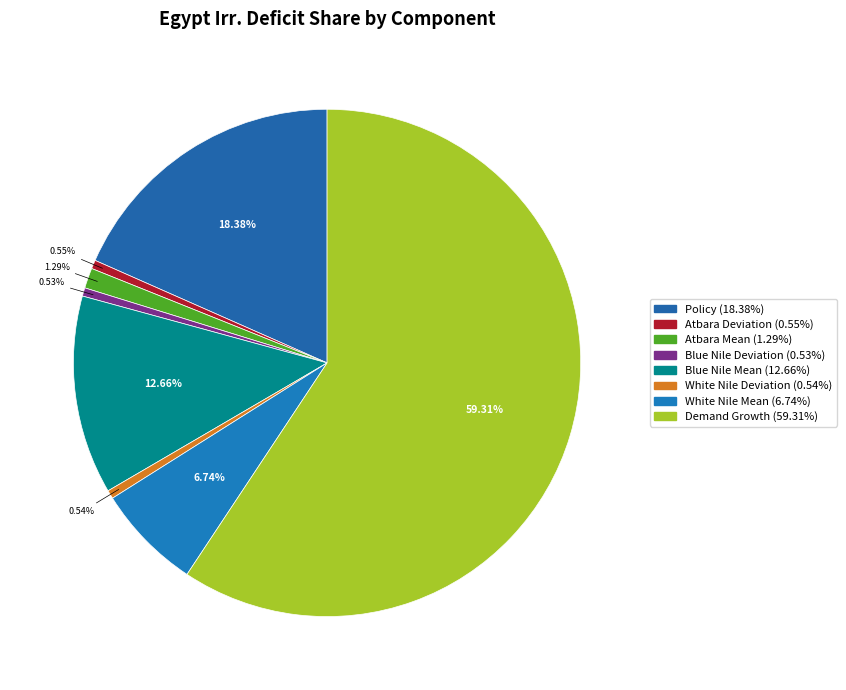

To the nearest percent, what portion does White Nile Mean represent?

7%